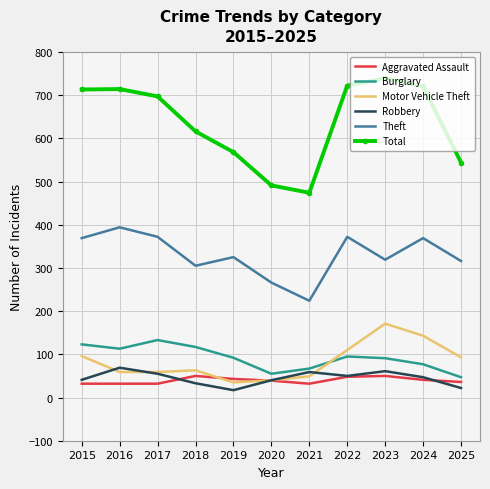

True or false: Theft and Robbery cross at least once.

False